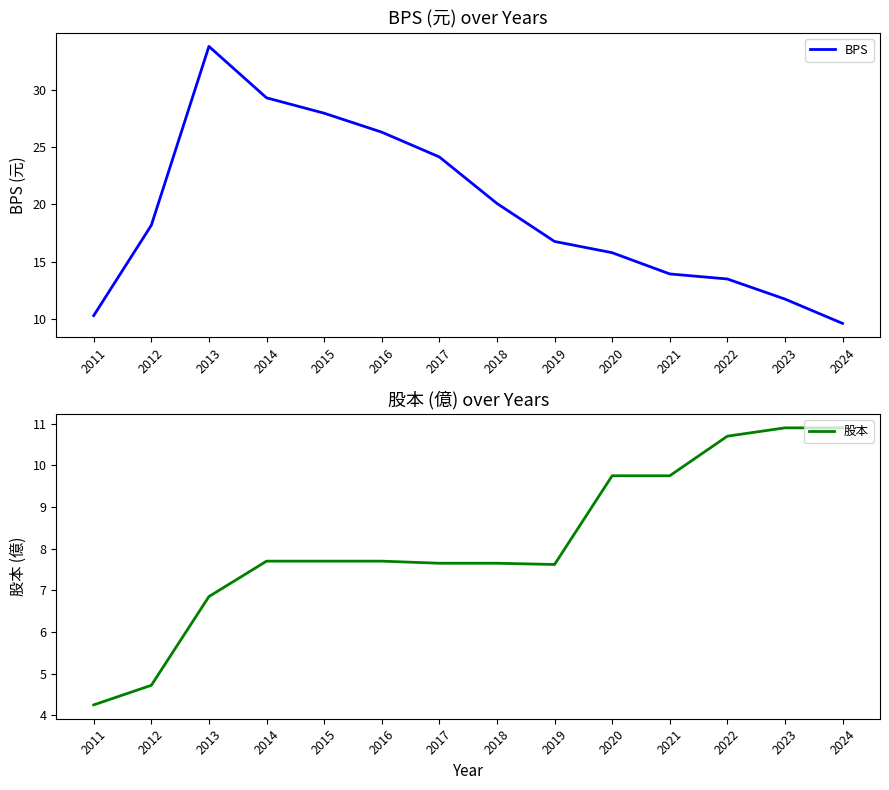

At which label is 股本 closest to 7?

2013